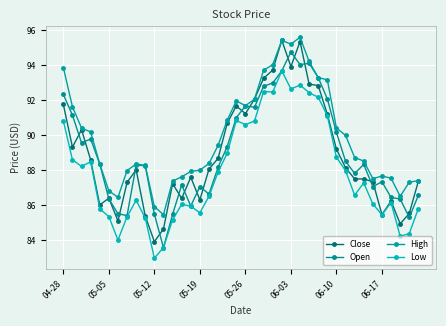

Which category has the lowest value in the Low series?

05-12